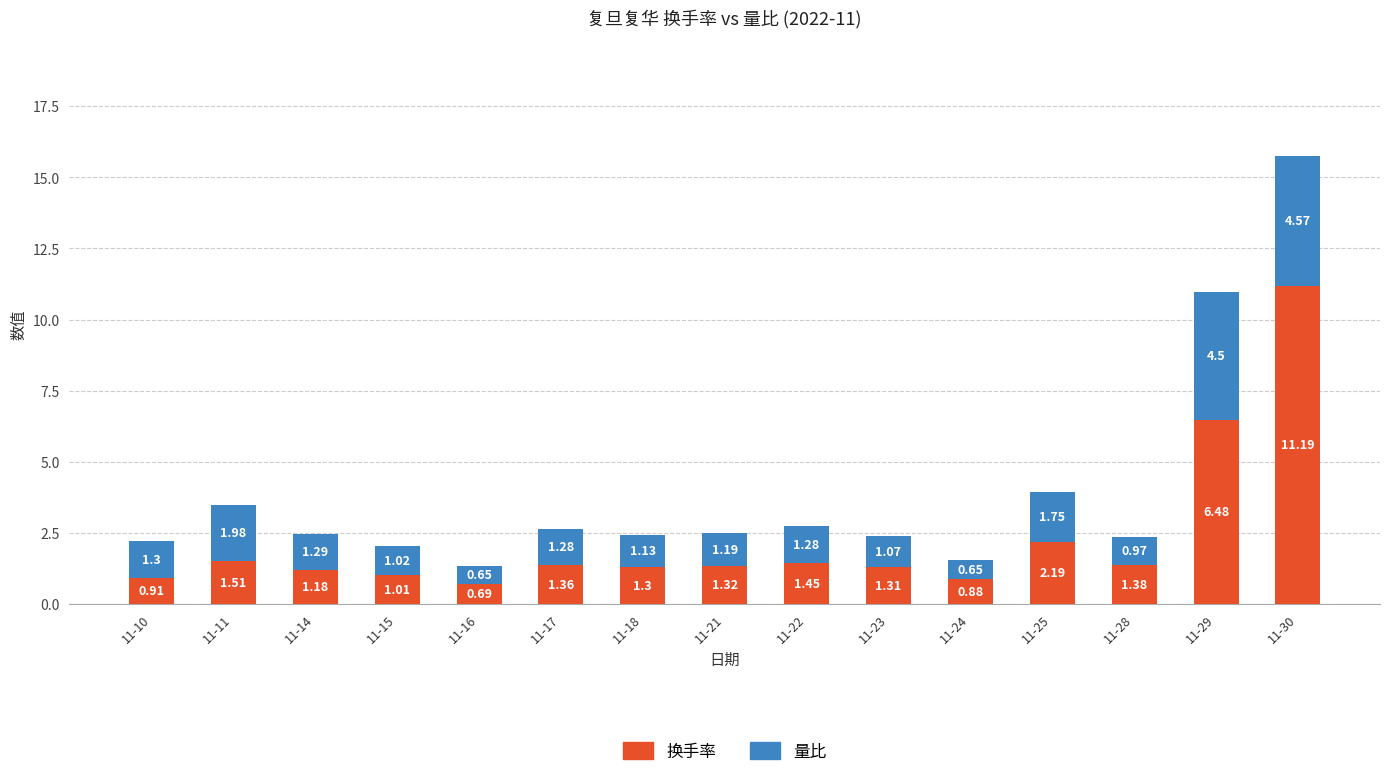

At which category is the sum across all series the highest?

11-30